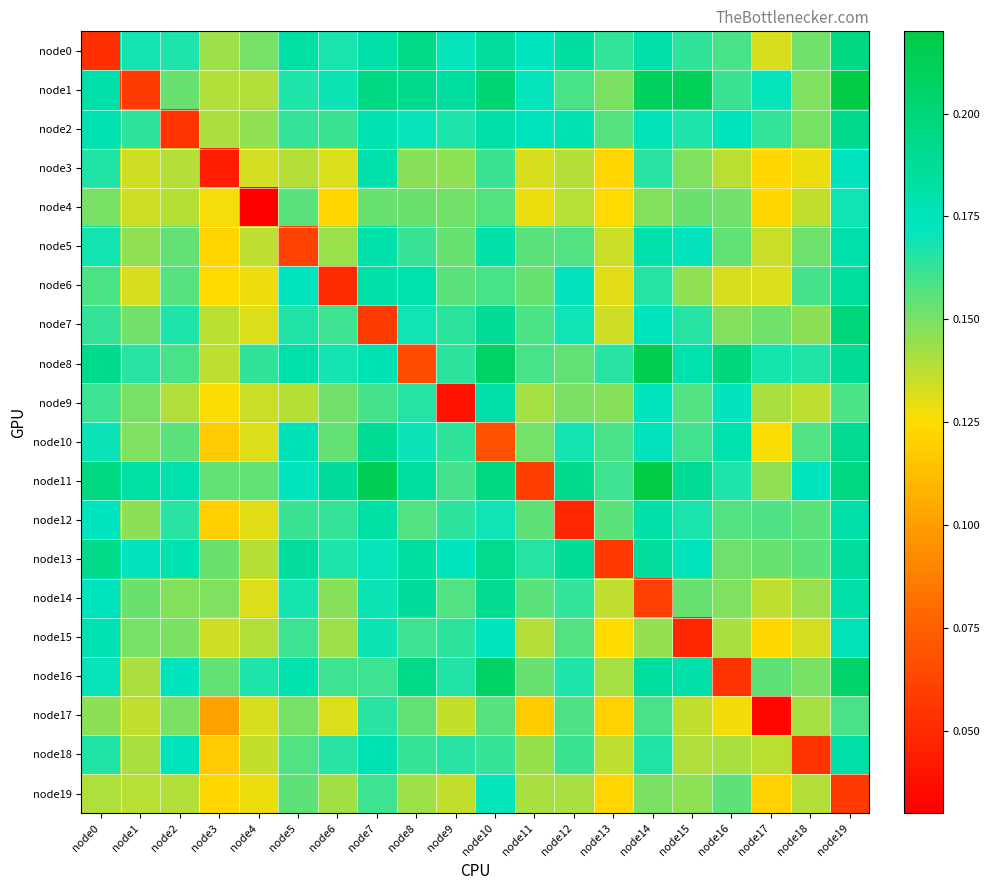

How many series are shown in this chart?

20